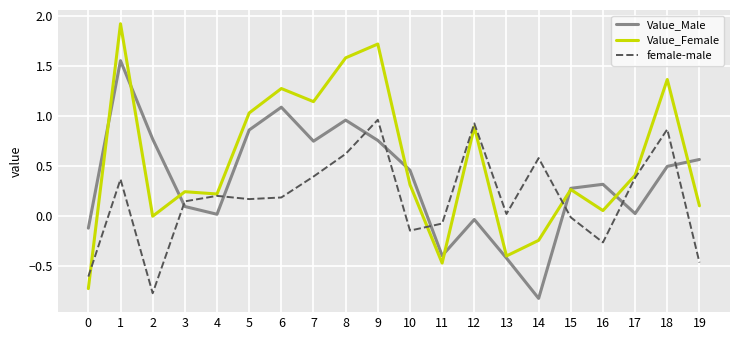

Which series has the widest spread of values?

Value_Female